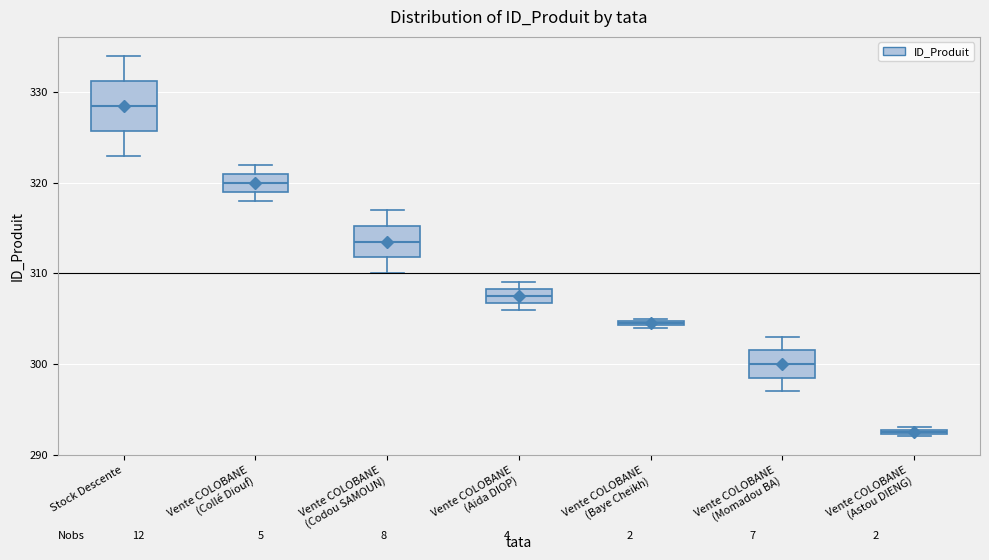

Where does the lower whisker of the box for Vente COLOBANE (Momadou BA) end on the y-axis? The values are not printed on the chart, so give them approximately, as read against the axis.

297